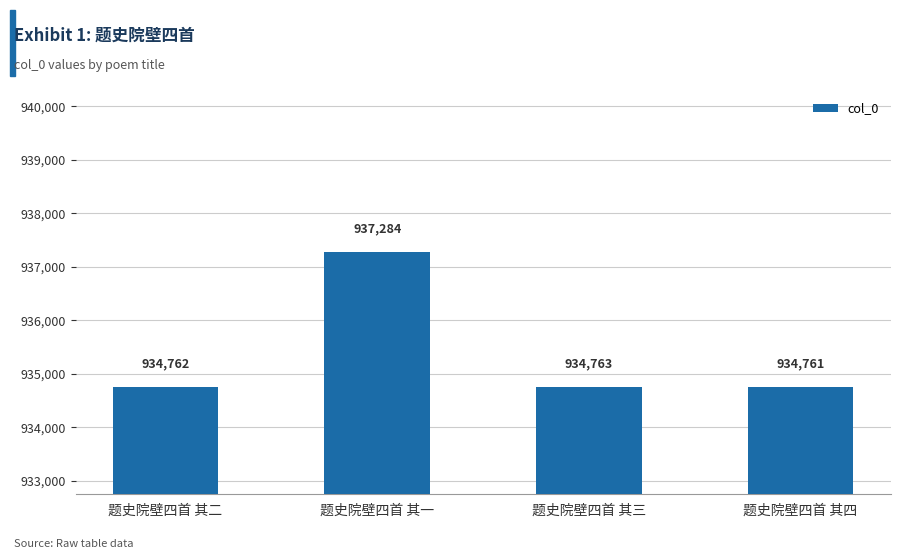

Which label corresponds to the smallest value in the chart?

题史院壁四首 其四